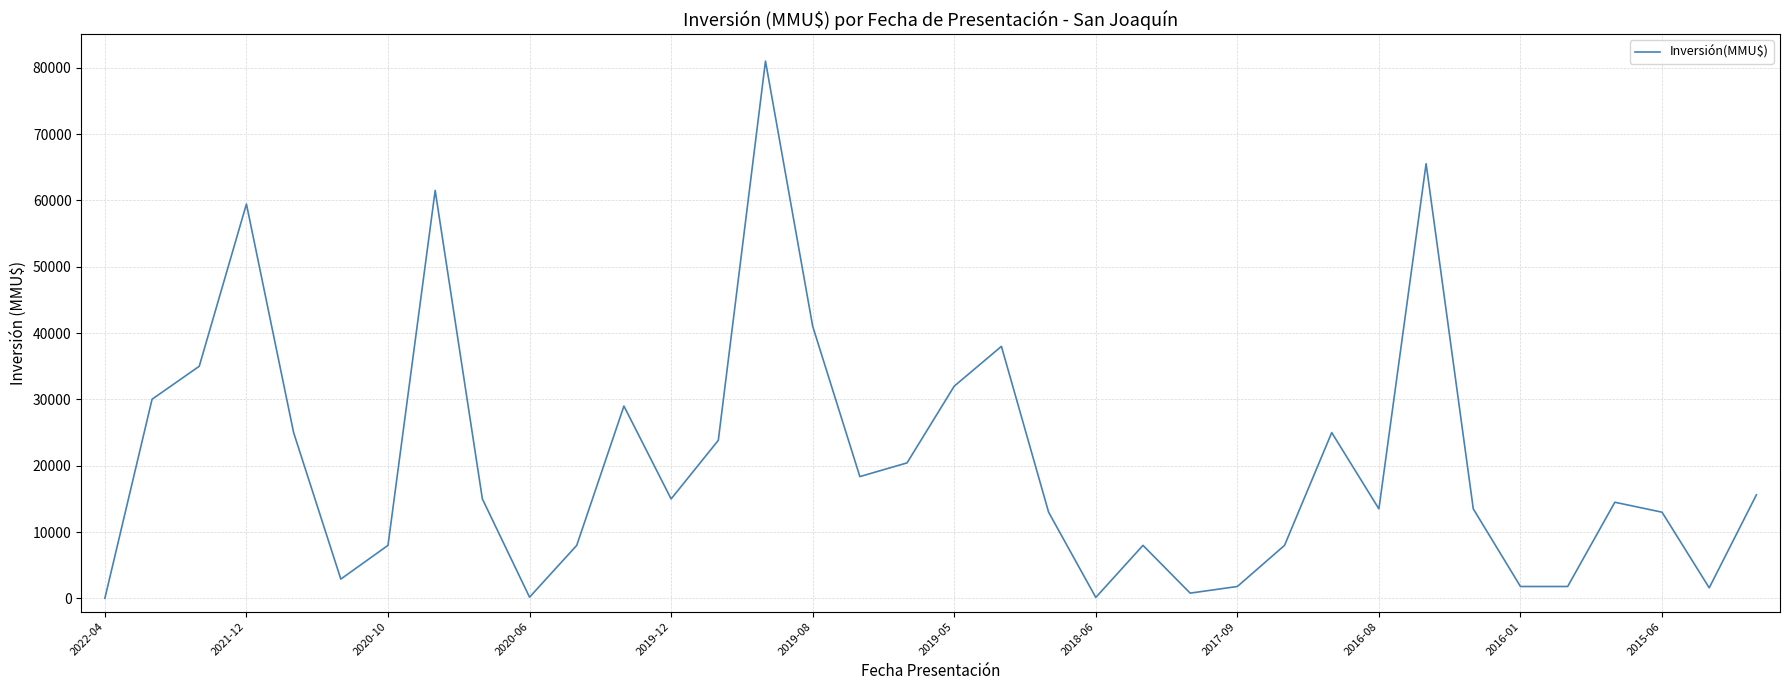

What is the greatest value displayed?

81000